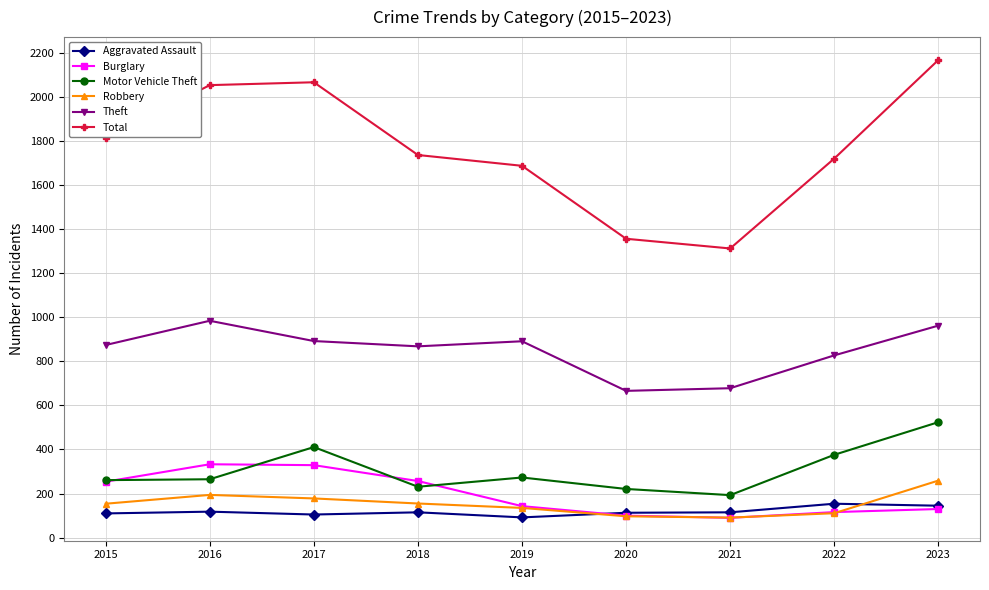

What is the value of the Aggravated Assault point at the 7th from the left?

115